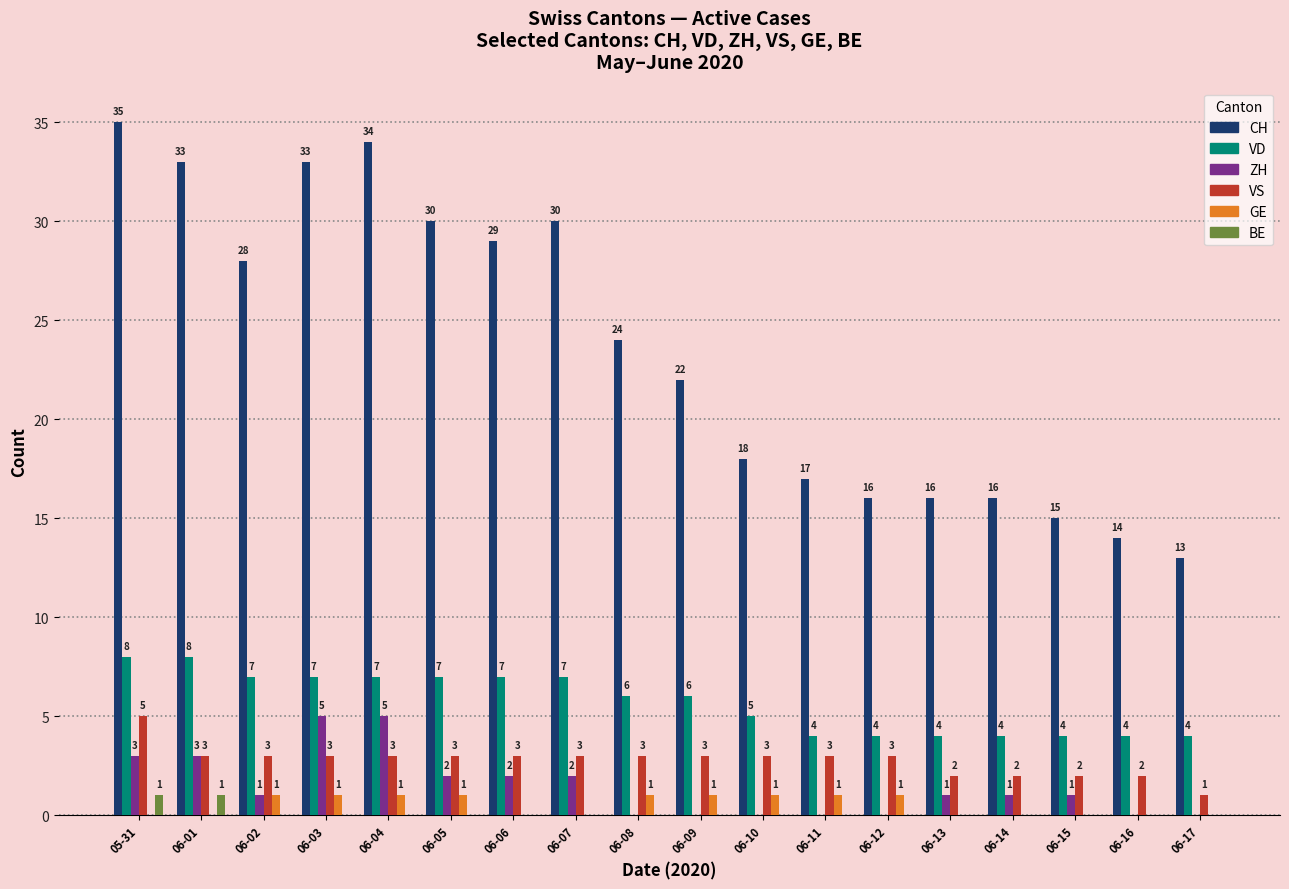

Are the bars grouped side by side (vs. stacked)?

Yes